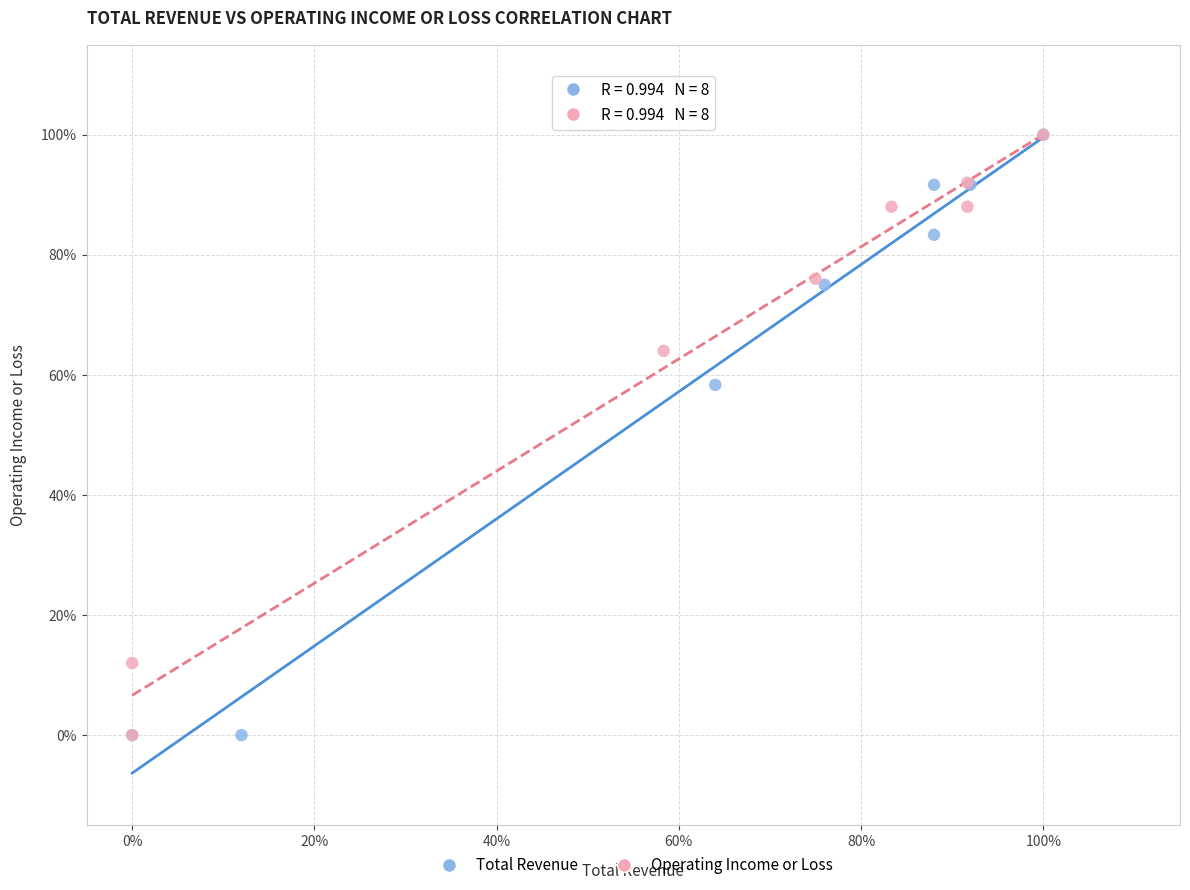

What are all the series names shown in the legend?

Total Revenue, Operating Income or Loss